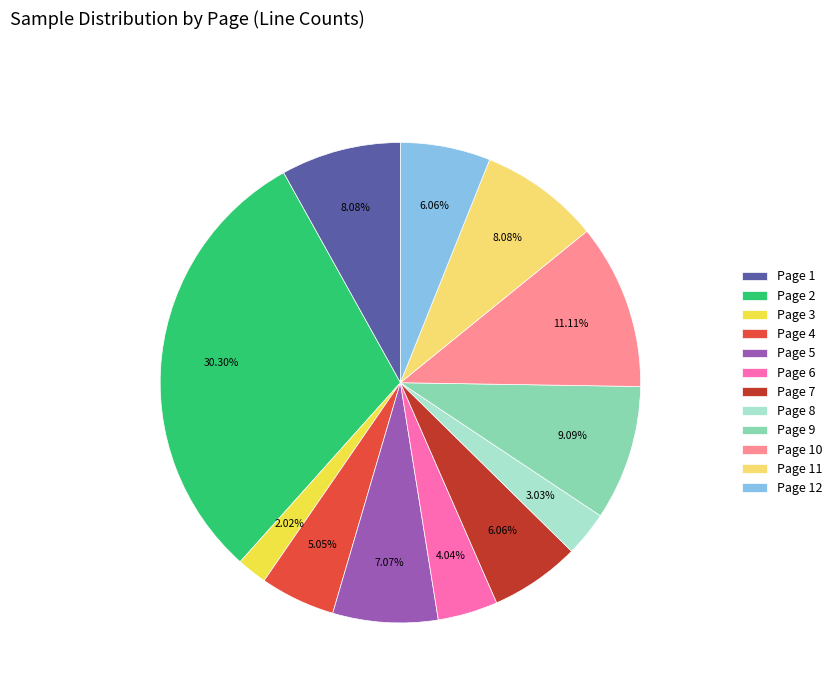

To the nearest percent, what portion does Page 7 represent?

6%